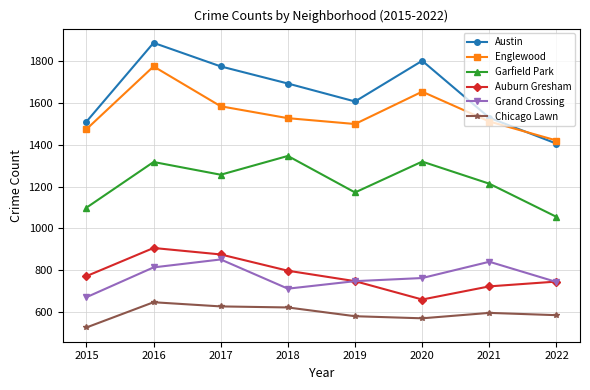

List the series in order of their peak value, lowest first.

Chicago Lawn, Grand Crossing, Auburn Gresham, Garfield Park, Englewood, Austin